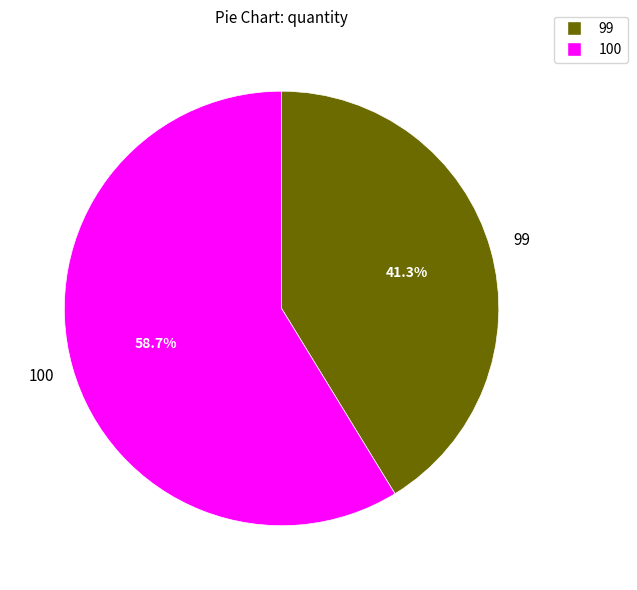

How many slices are in this pie chart?

2